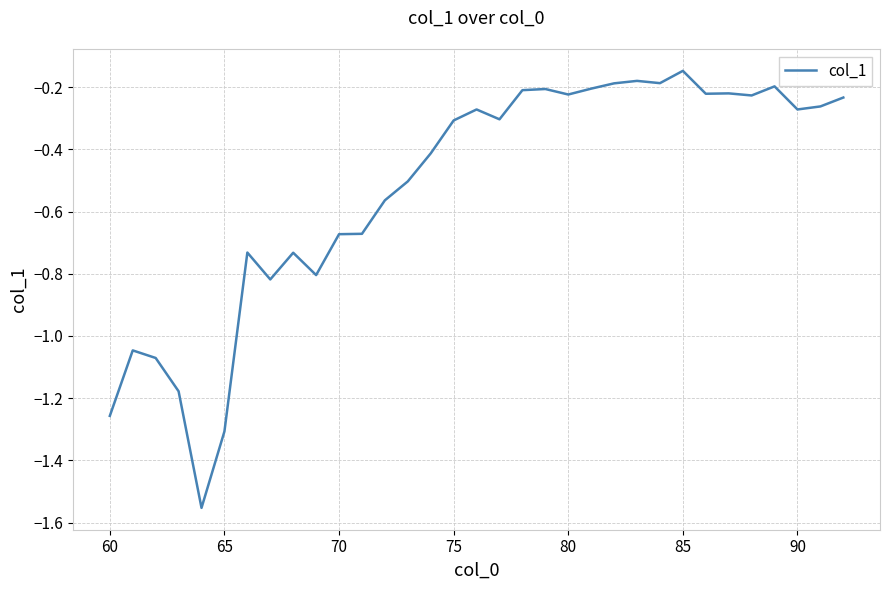

What is the difference between the maximum and minimum values?

1.4